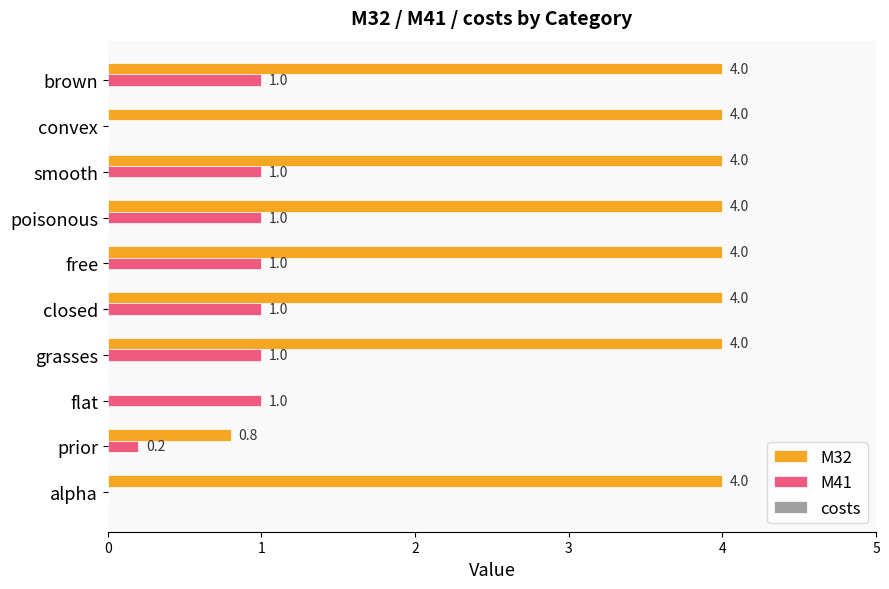

Where is M32 nearest to the value 2?

prior